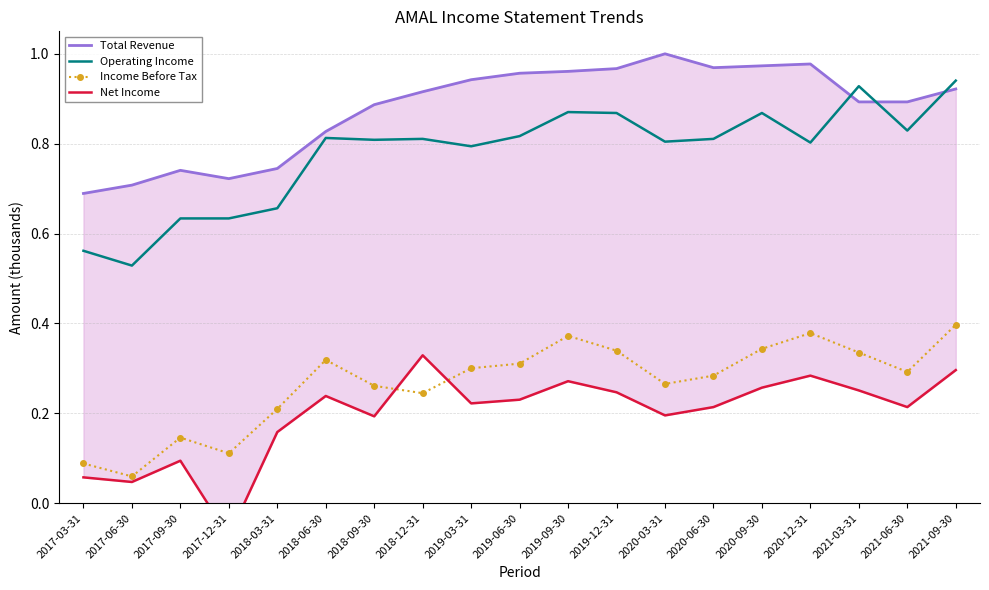

At which category is the sum across all series the highest?

2021-09-30